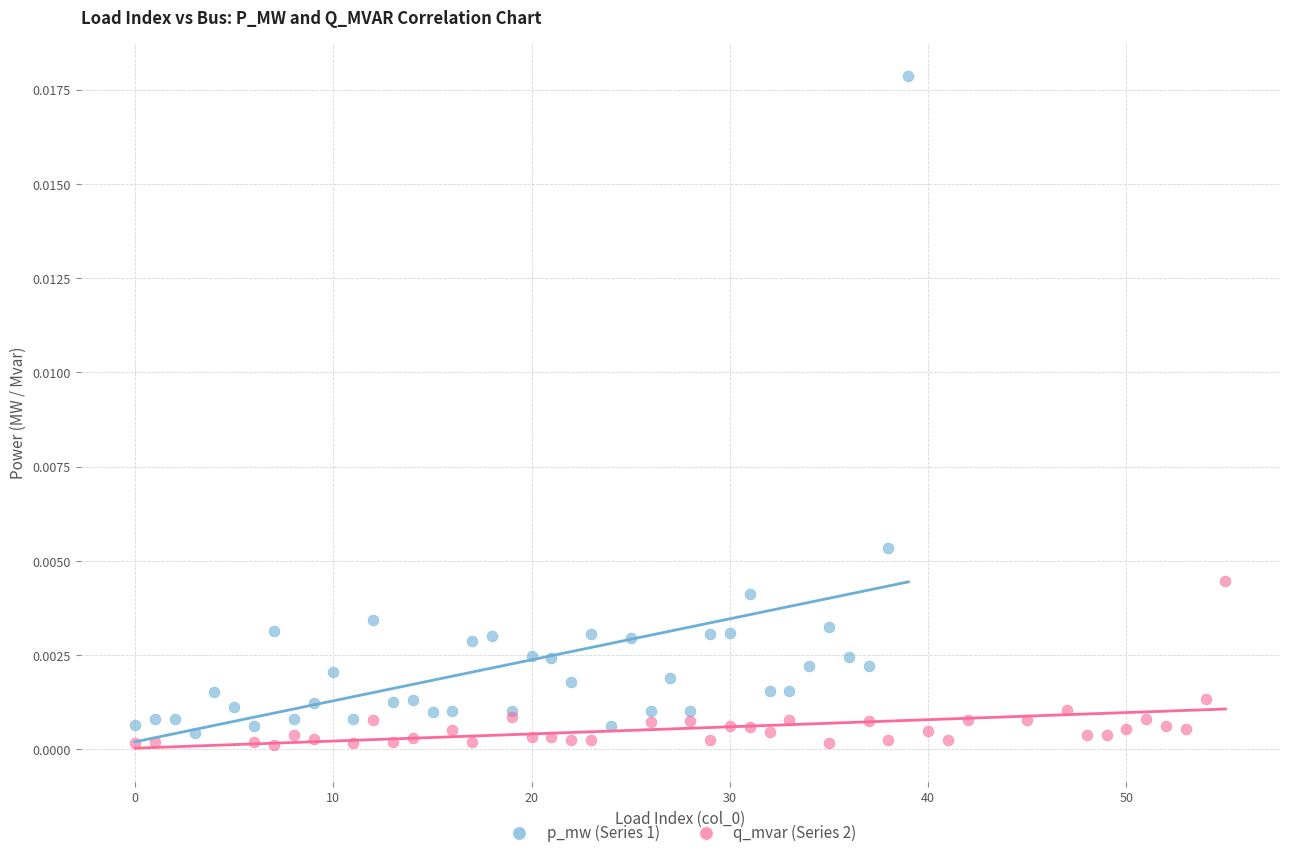

Which series reaches the maximum Y coordinate?

p_mw (Series 1)